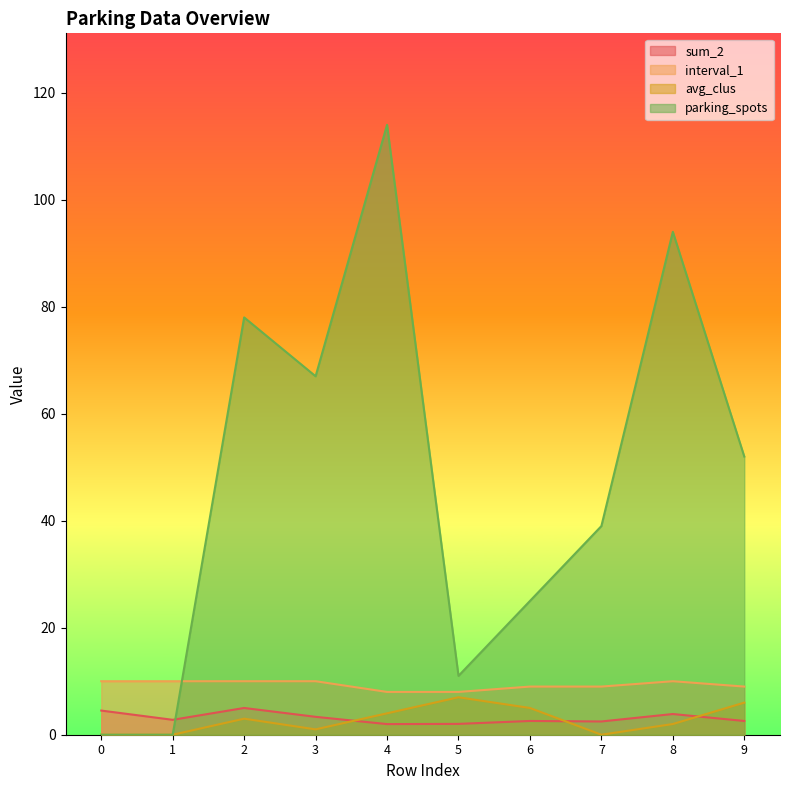

Reading left to right, transcribe all the data shown in this chart.

sum_2: 0=4.5	1=2.8	2=5.0	3=3.3	4=2.0	5=2.0	6=2.6	7=2.5	8=3.9	9=2.6
interval_1: 0=10.0	1=10.0	2=10.0	3=10.0	4=8.0	5=8.0	6=9.0	7=9.0	8=10.0	9=9.0
avg_clus: 0=0.0	1=0.0	2=3.0	3=1.0	4=4.0	5=7.0	6=5.0	7=0.0	8=2.0	9=6.0
parking_spots: 0=0.0	1=0.0	2=78.0	3=67.0	4=114.0	5=11.0	6=25.0	7=39.0	8=94.0	9=52.0